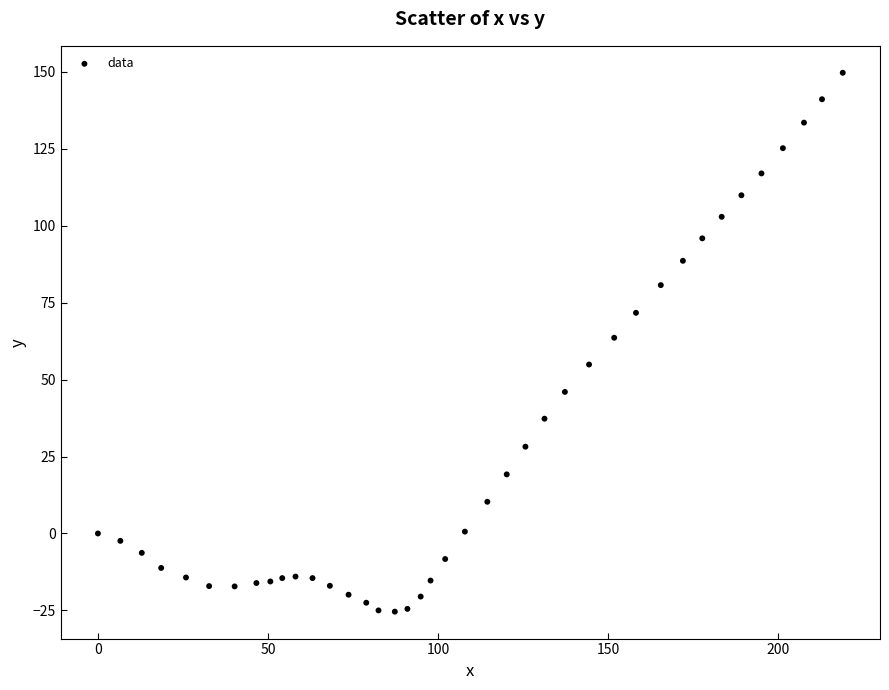

What is the range of Y values (max minus min)?

175.1